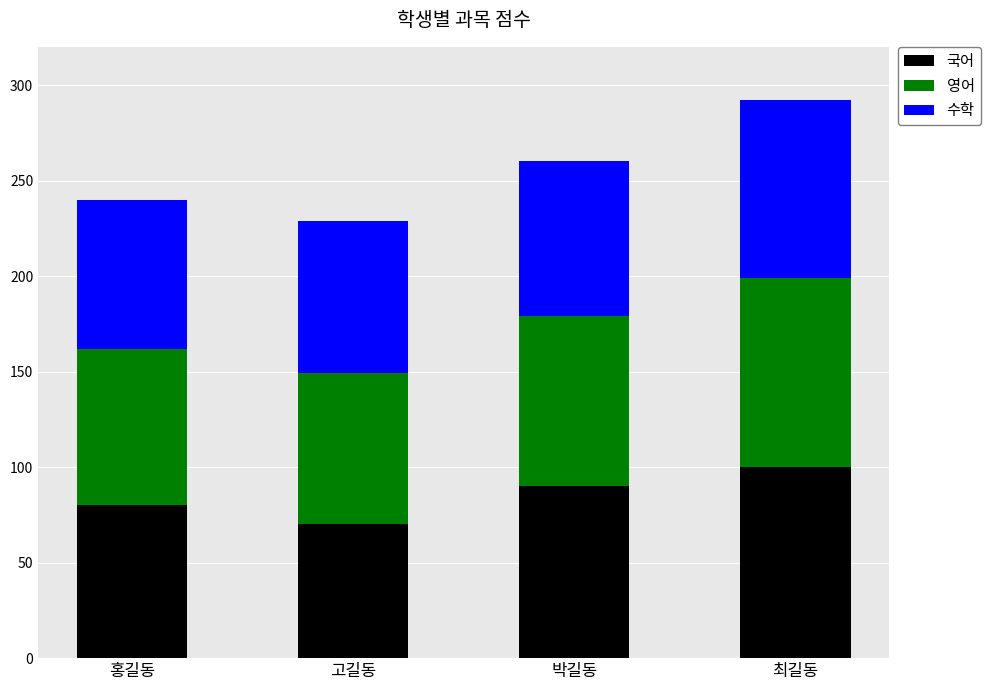

How many series are shown in this chart?

3